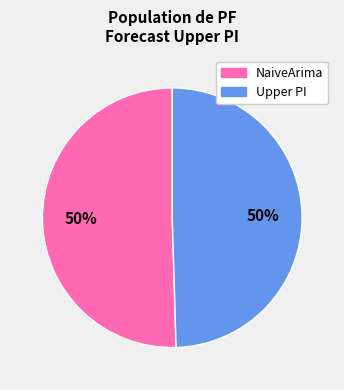

How many slices are in this pie chart?

2